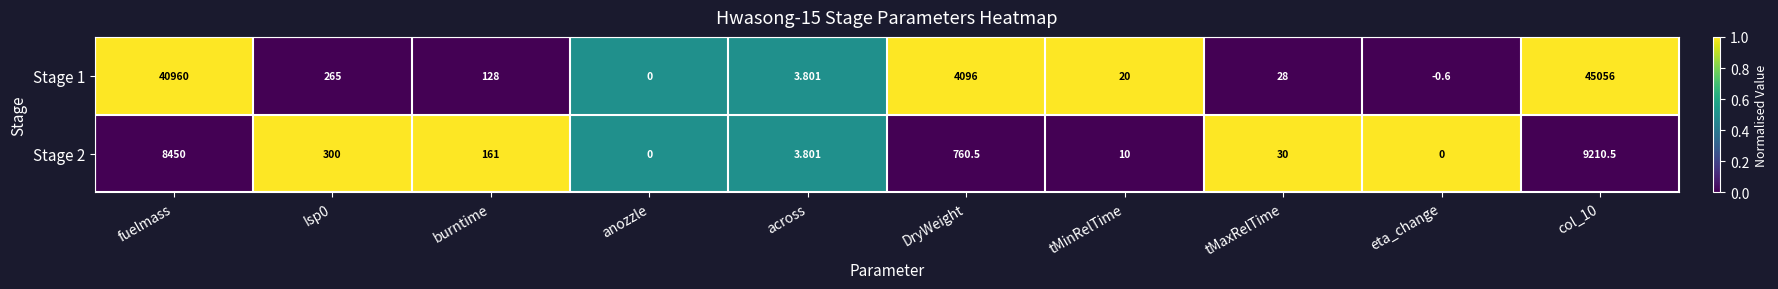

Which label corresponds to the smallest value in the chart?

eta_change